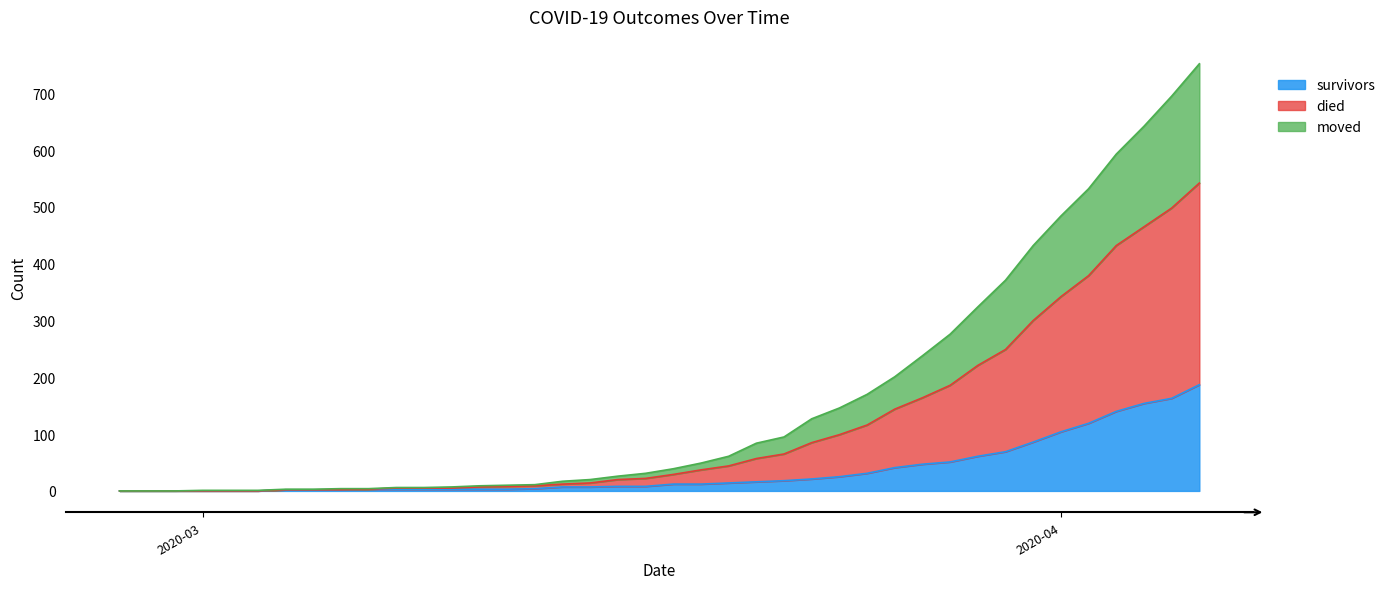

What are all the series names shown in the legend?

survivors, died, moved